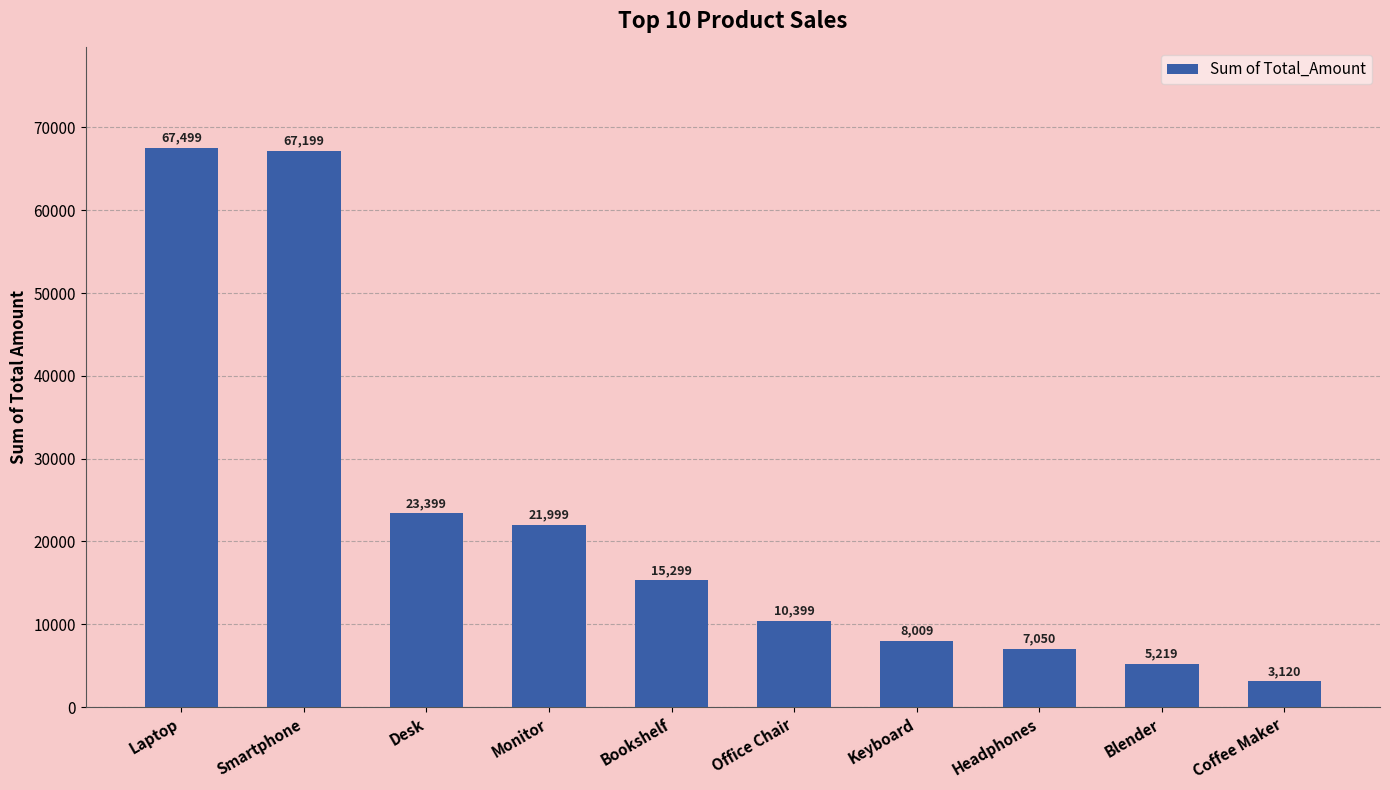

What is the sum of all values?

229192.5